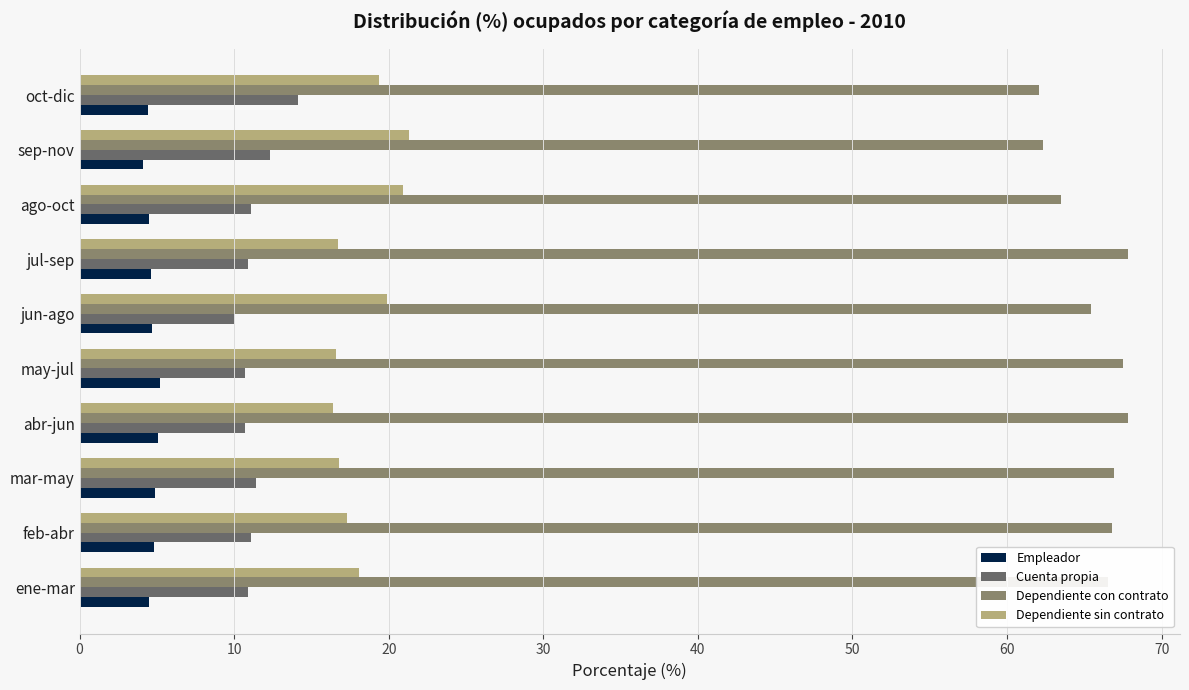

What is the sum of all Dependiente sin contrato values?

183.4